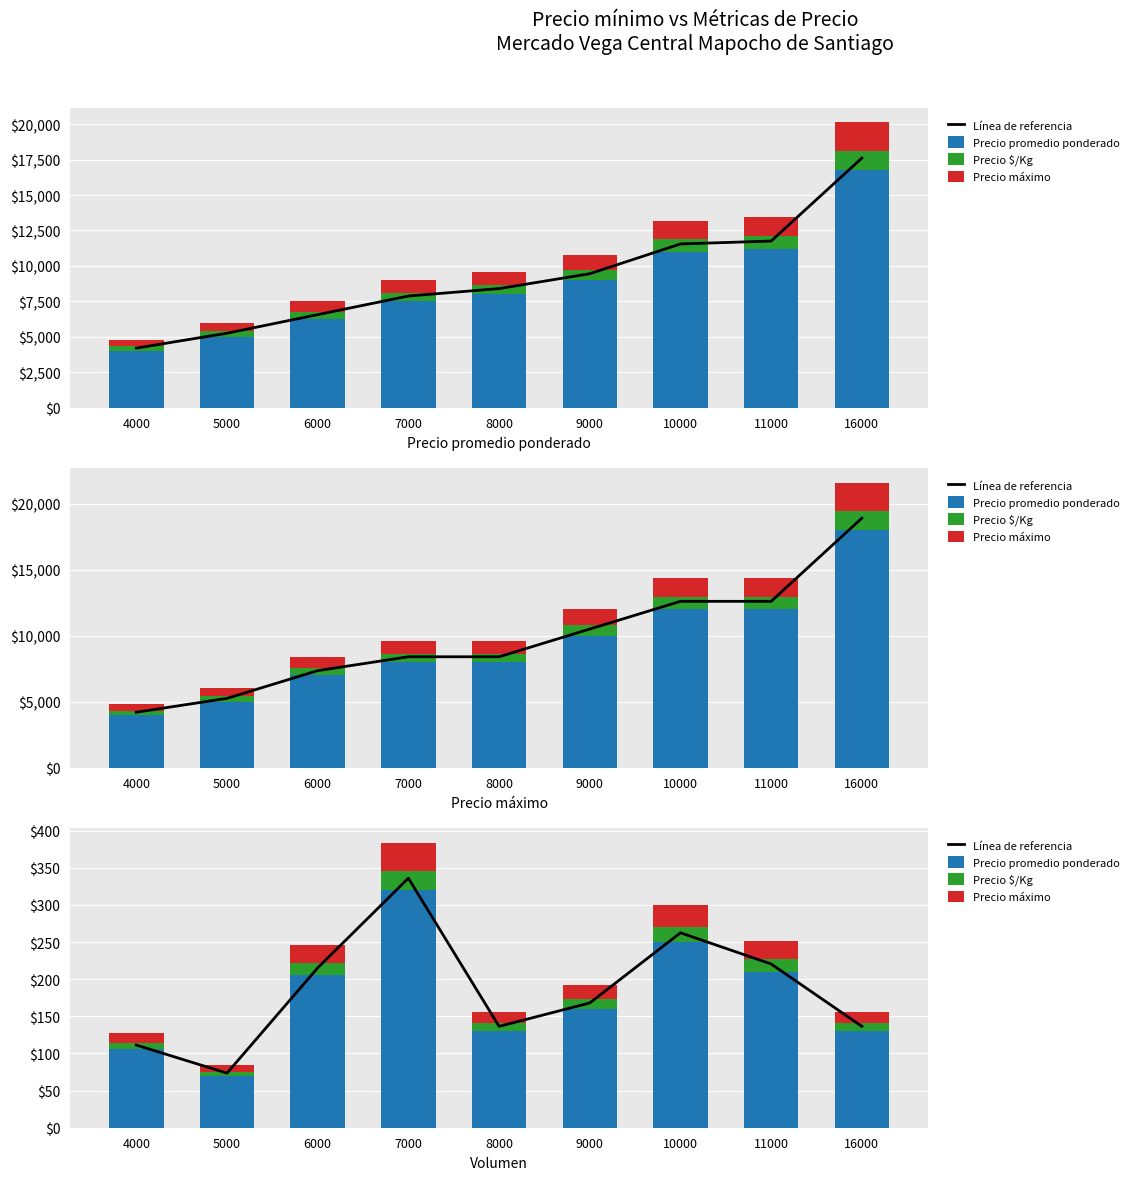

At which label is Línea de referencia closest to 204?

6000